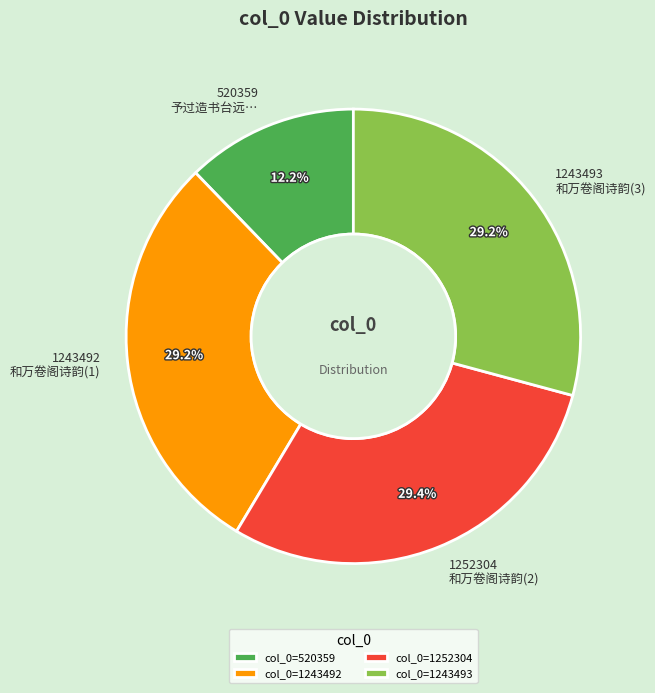

Count the number of slices in the pie.

4